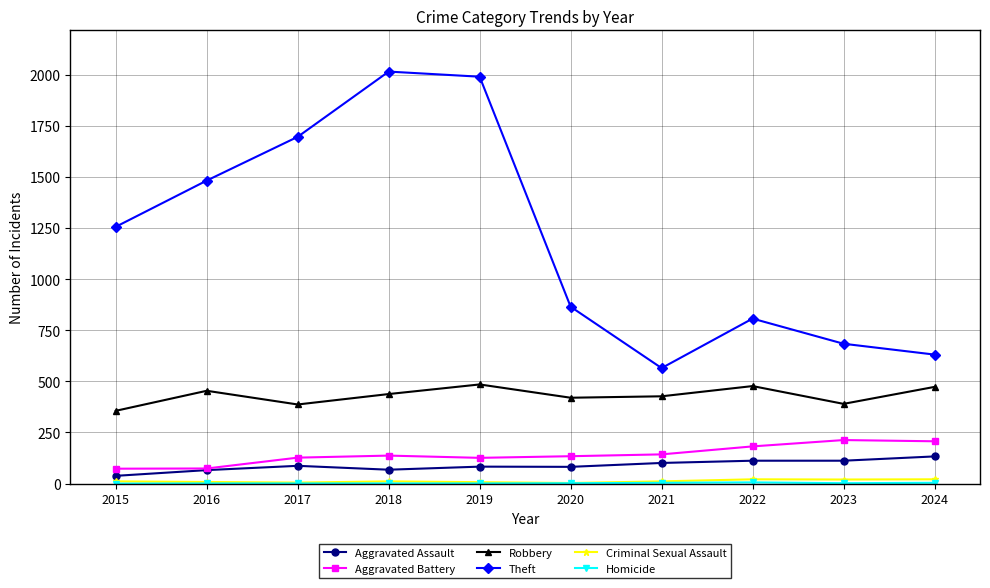

True or false: Aggravated Assault has more than 0 points higher than both neighbors.

True